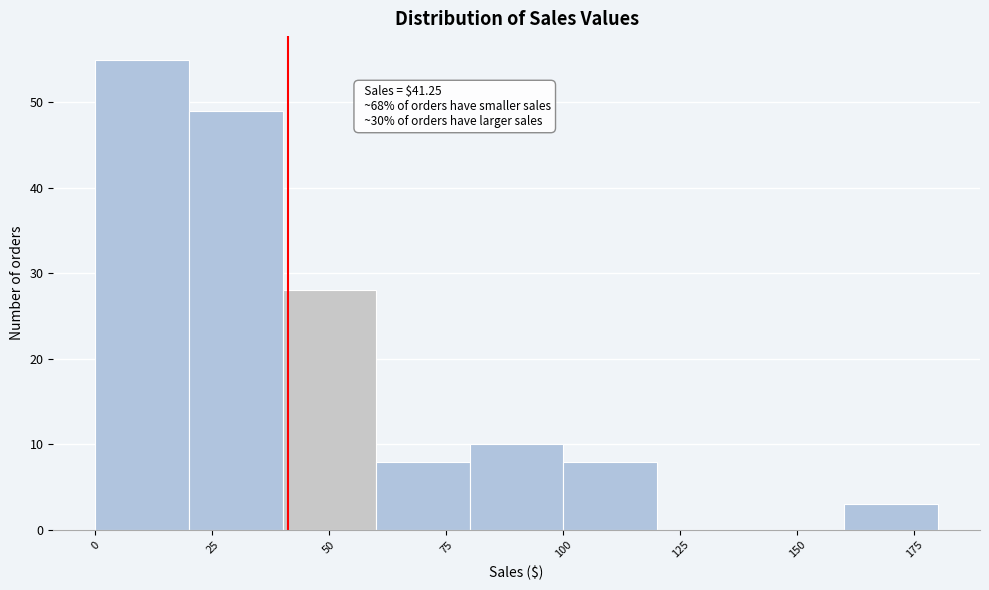

Which range on the x-axis has the tallest bar?

0 to 20